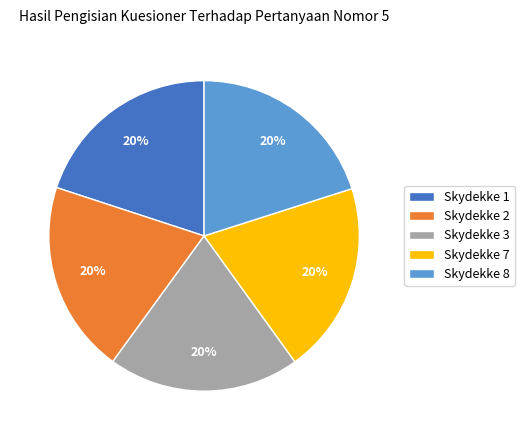

Does Skydekke 1 represent more than half of the total?

No